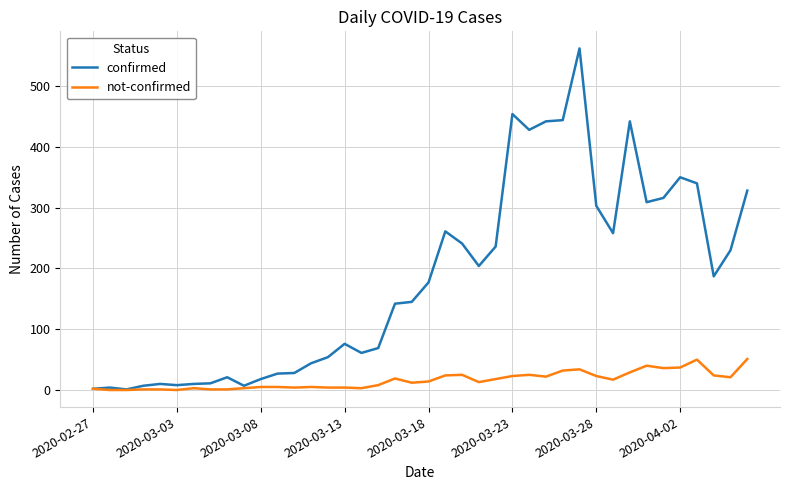

Rank the series by their average value, from highest to lowest.

confirmed, not-confirmed